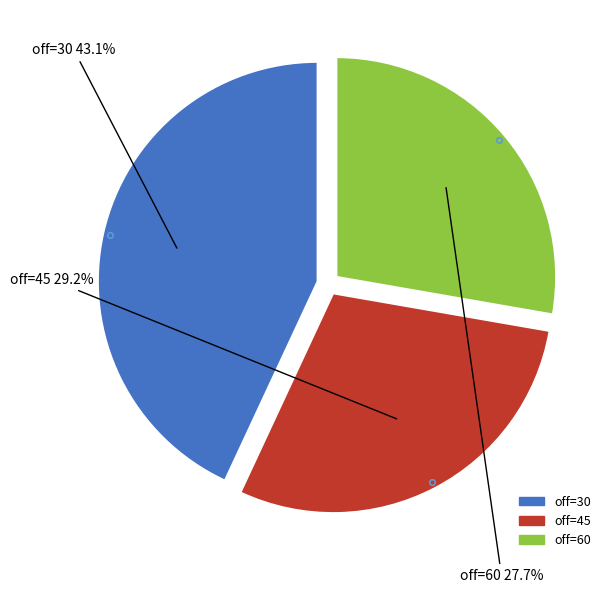

Is it true that off=30 is 53% of the pie?

False